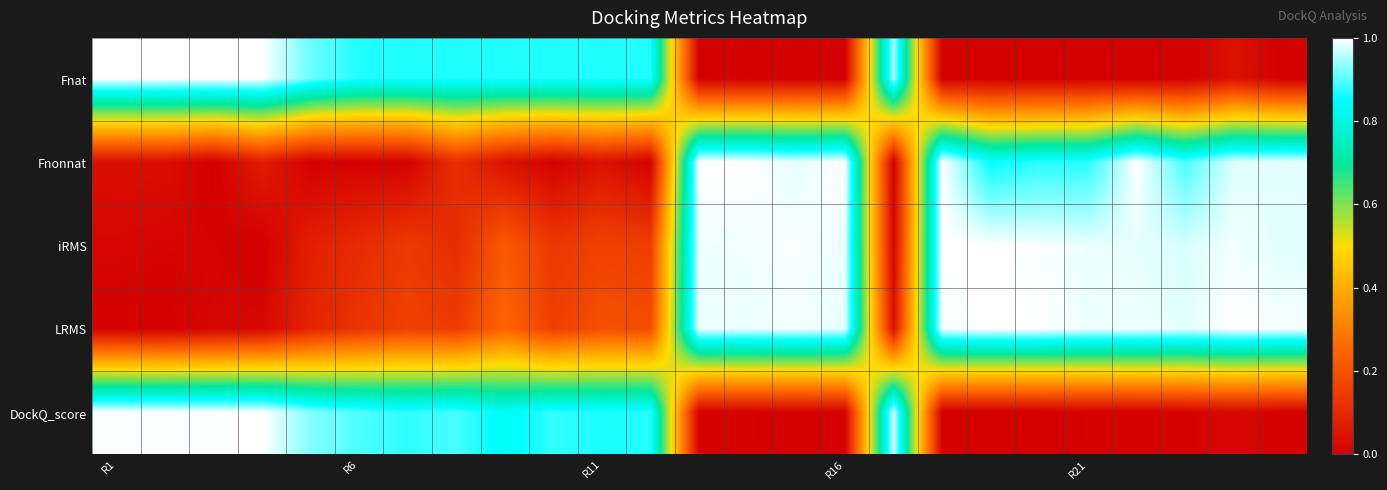

Reading left to right, what are all the values shown in this chart?

Fnat: 1.0	1.0	1.0	1.0	0.9	0.9	0.9	0.9	0.9	0.9	0.9	0.9	0.0	0.0	0.0	0.0	1.0	0.0	0.0	0.0	0.0	0.0	0.0	0.0	0.0
Fnonnat: 0.0	0.0	0.0	0.1	0.0	0.0	0.0	0.1	0.0	0.0	0.0	0.0	1.0	1.0	1.0	1.0	0.0	1.0	0.9	0.9	0.9	1.0	0.9	1.0	1.0
iRMS: 0.0	0.0	0.0	0.0	0.1	0.1	0.1	0.1	0.2	0.1	0.2	0.2	1.0	1.0	1.0	1.0	0.0	1.0	1.0	1.0	1.0	1.0	1.0	1.0	1.0
LRMS: 0.0	0.0	0.0	0.0	0.1	0.1	0.2	0.1	0.2	0.2	0.2	0.2	1.0	1.0	1.0	1.0	0.0	1.0	1.0	1.0	1.0	1.0	1.0	1.0	1.0
DockQ_score: 1.0	1.0	1.0	1.0	0.9	0.9	0.9	0.9	0.8	0.9	0.9	0.9	0.0	0.0	0.0	0.0	1.0	0.0	0.0	0.0	0.0	0.0	0.0	0.0	0.0